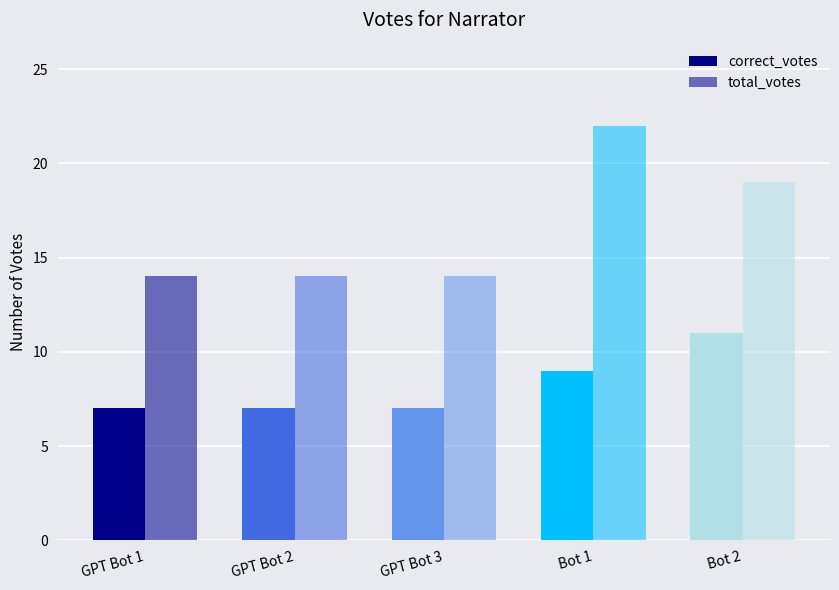

Between GPT Bot 2 and GPT Bot 3, which is larger?

GPT Bot 2